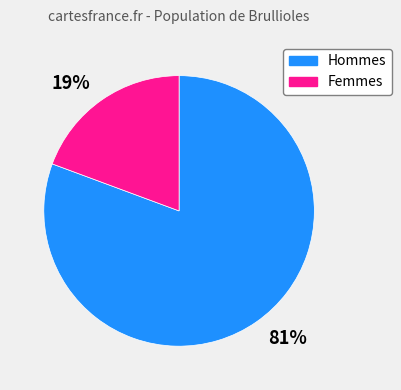

Rank the categories by value from lowest to highest.

Femmes, Hommes